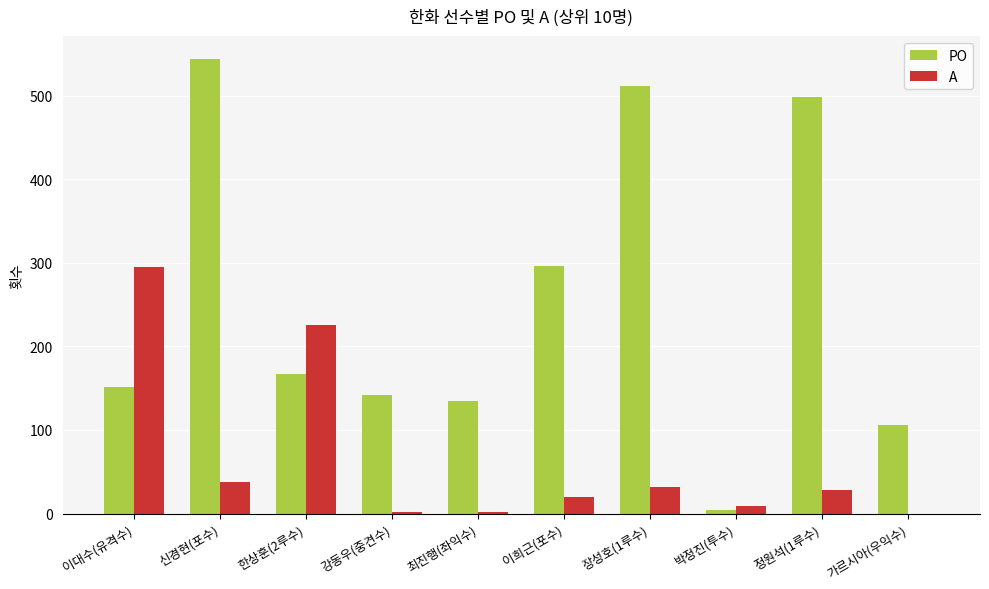

Which series changed the most between 이대수(유격수) and 한상훈(2루수)?

A